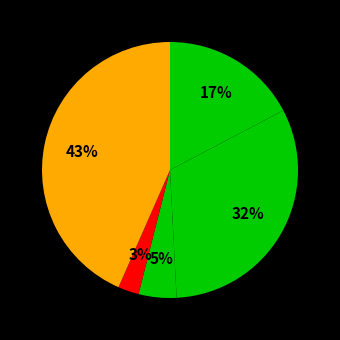

What is the largest slice in the pie chart?

Robbery